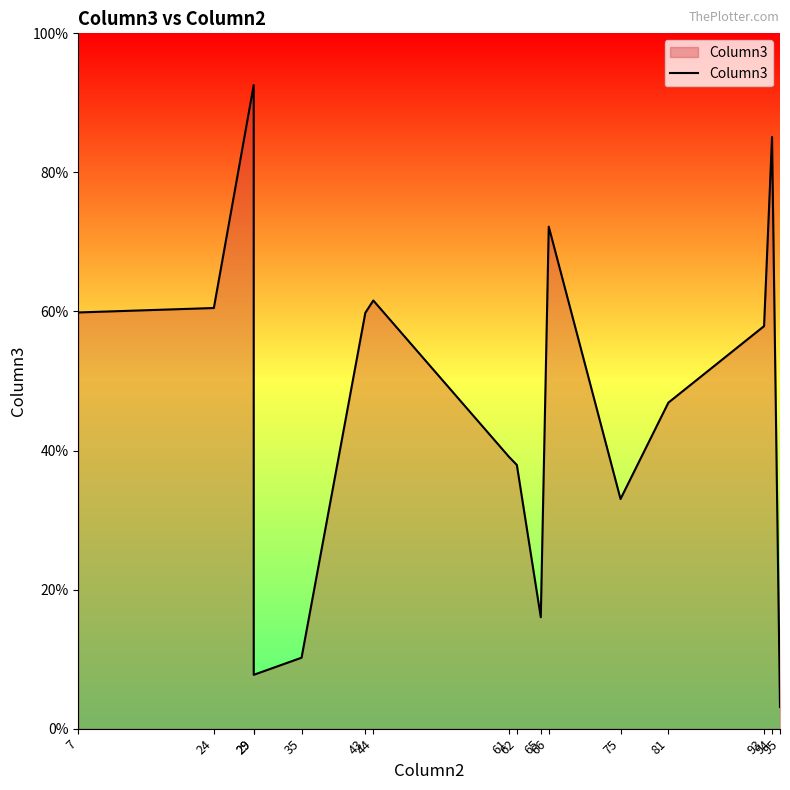

Rank the categories by value from lowest to highest.

95, 29, 35, 65, 75, 62, 61, 81, 93, 43, 7, 24, 44, 66, 94, 29